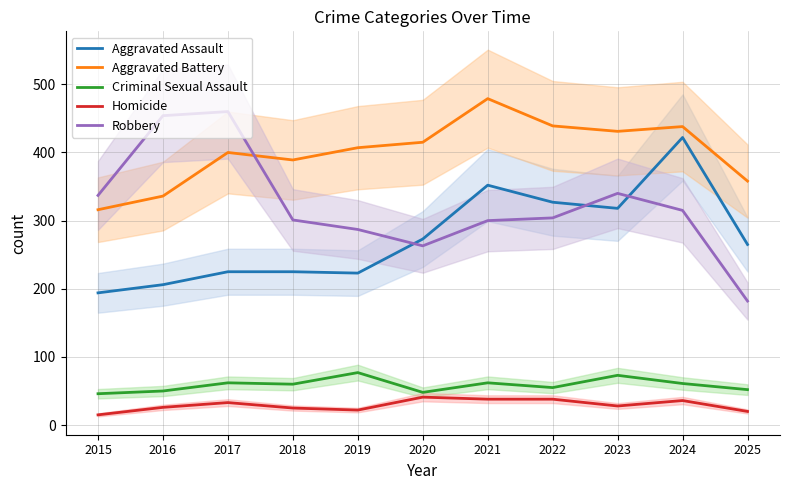

Rank the series by their maximum value, from highest to lowest.

Aggravated Battery, Robbery, Aggravated Assault, Criminal Sexual Assault, Homicide